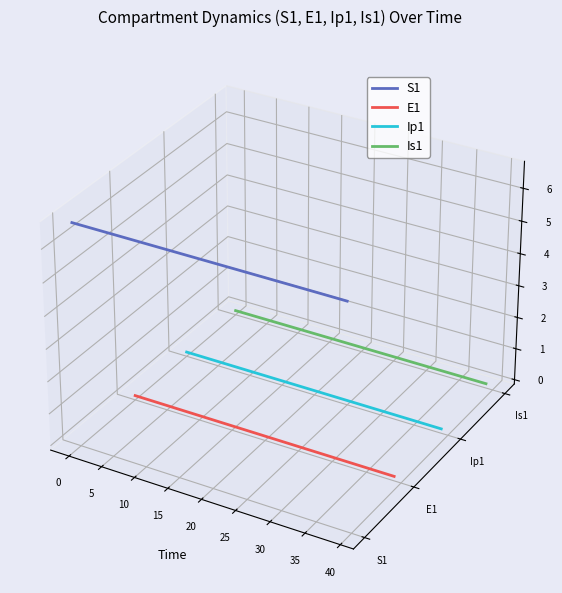

True or false: S1 and E1 cross at least once.

False